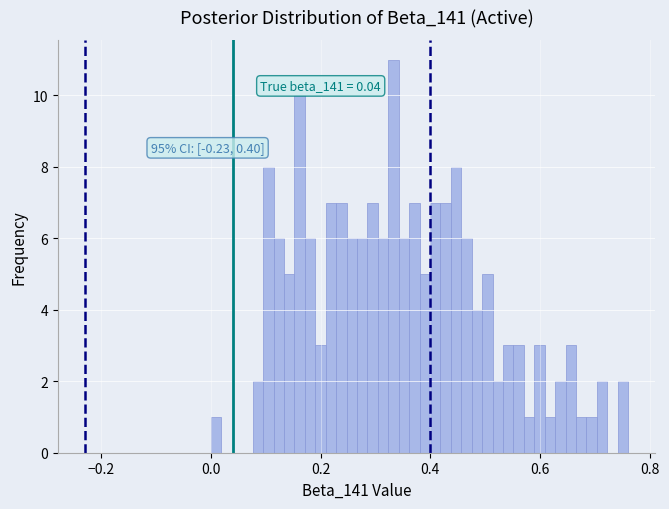

Around what value on the x-axis is the tallest bar? Give the approximate position of its centre, as read against the axis.

0.34